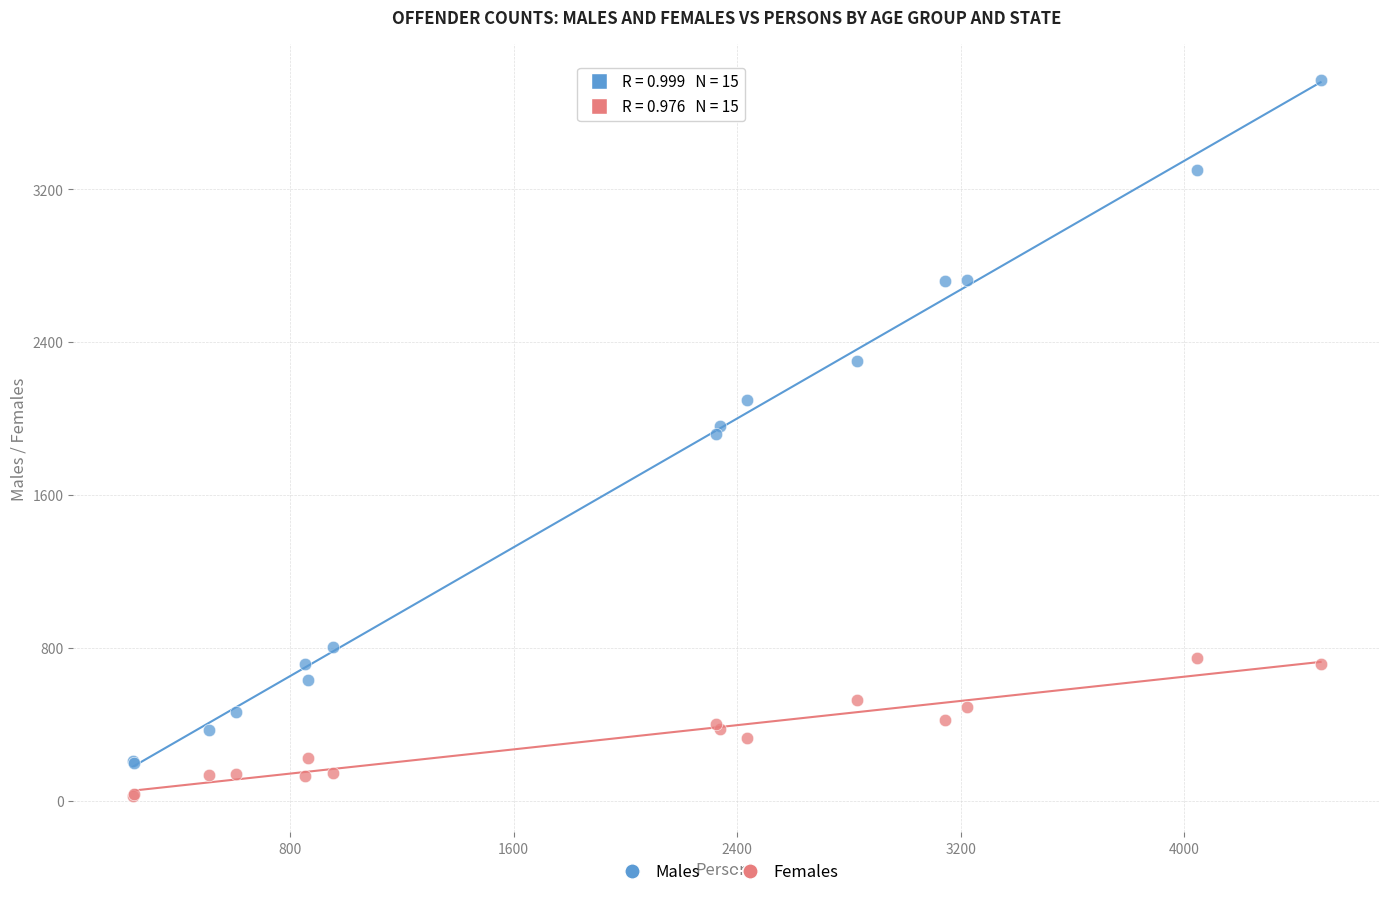

Which series reaches the minimum Y coordinate?

Females